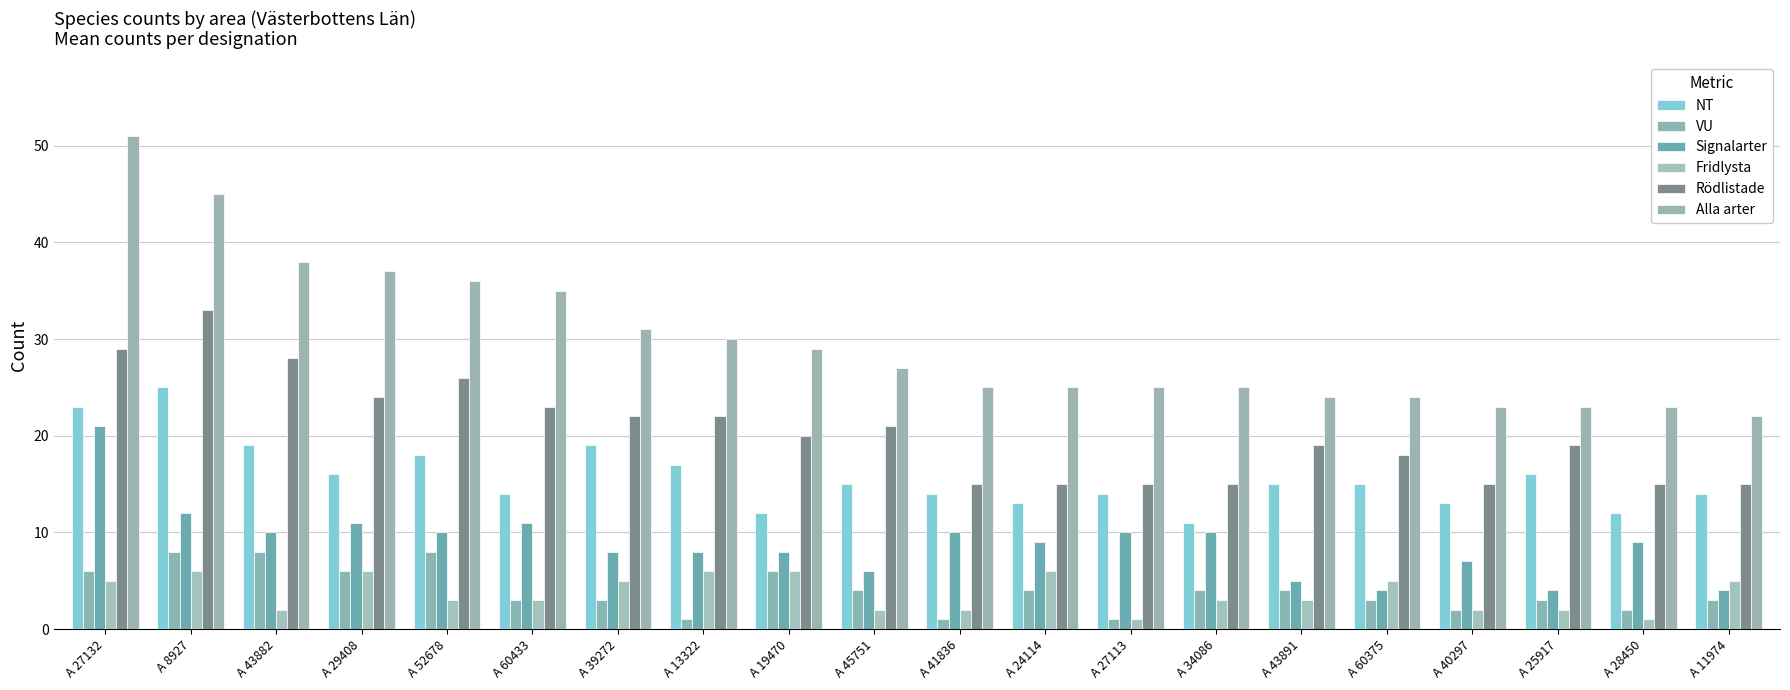

Reading left to right, transcribe all the data shown in this chart.

NT: A 27132=23	A 8927=25	A 43882=19	A 29408=16	A 52678=18	A 60433=14	A 39272=19	A 13322=17	A 19470=12	A 45751=15	A 41836=14	A 24114=13	A 27113=14	A 34086=11	A 43891=15	A 60375=15	A 40297=13	A 25917=16	A 28450=12	A 11974=14
VU: A 27132=6	A 8927=8	A 43882=8	A 29408=6	A 52678=8	A 60433=3	A 39272=3	A 13322=1	A 19470=6	A 45751=4	A 41836=1	A 24114=4	A 27113=1	A 34086=4	A 43891=4	A 60375=3	A 40297=2	A 25917=3	A 28450=2	A 11974=3
Signalarter: A 27132=21	A 8927=12	A 43882=10	A 29408=11	A 52678=10	A 60433=11	A 39272=8	A 13322=8	A 19470=8	A 45751=6	A 41836=10	A 24114=9	A 27113=10	A 34086=10	A 43891=5	A 60375=4	A 40297=7	A 25917=4	A 28450=9	A 11974=4
Fridlysta: A 27132=5	A 8927=6	A 43882=2	A 29408=6	A 52678=3	A 60433=3	A 39272=5	A 13322=6	A 19470=6	A 45751=2	A 41836=2	A 24114=6	A 27113=1	A 34086=3	A 43891=3	A 60375=5	A 40297=2	A 25917=2	A 28450=1	A 11974=5
Rödlistade: A 27132=29	A 8927=33	A 43882=28	A 29408=24	A 52678=26	A 60433=23	A 39272=22	A 13322=22	A 19470=20	A 45751=21	A 41836=15	A 24114=15	A 27113=15	A 34086=15	A 43891=19	A 60375=18	A 40297=15	A 25917=19	A 28450=15	A 11974=15
Alla arter: A 27132=51	A 8927=45	A 43882=38	A 29408=37	A 52678=36	A 60433=35	A 39272=31	A 13322=30	A 19470=29	A 45751=27	A 41836=25	A 24114=25	A 27113=25	A 34086=25	A 43891=24	A 60375=24	A 40297=23	A 25917=23	A 28450=23	A 11974=22